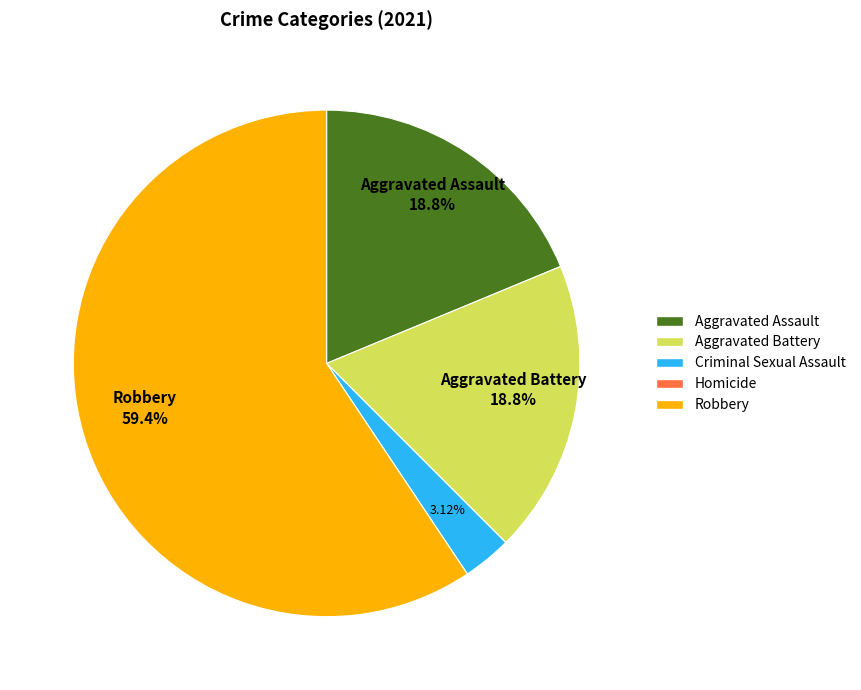

Does any single category account for the majority?

Yes